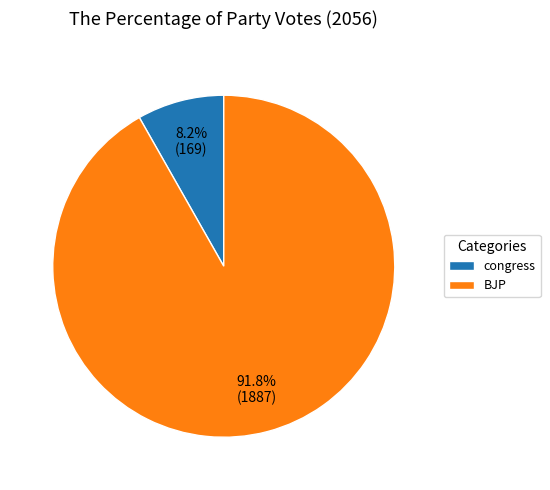

The BJP slice represents 92% of the pie. True or false?

True